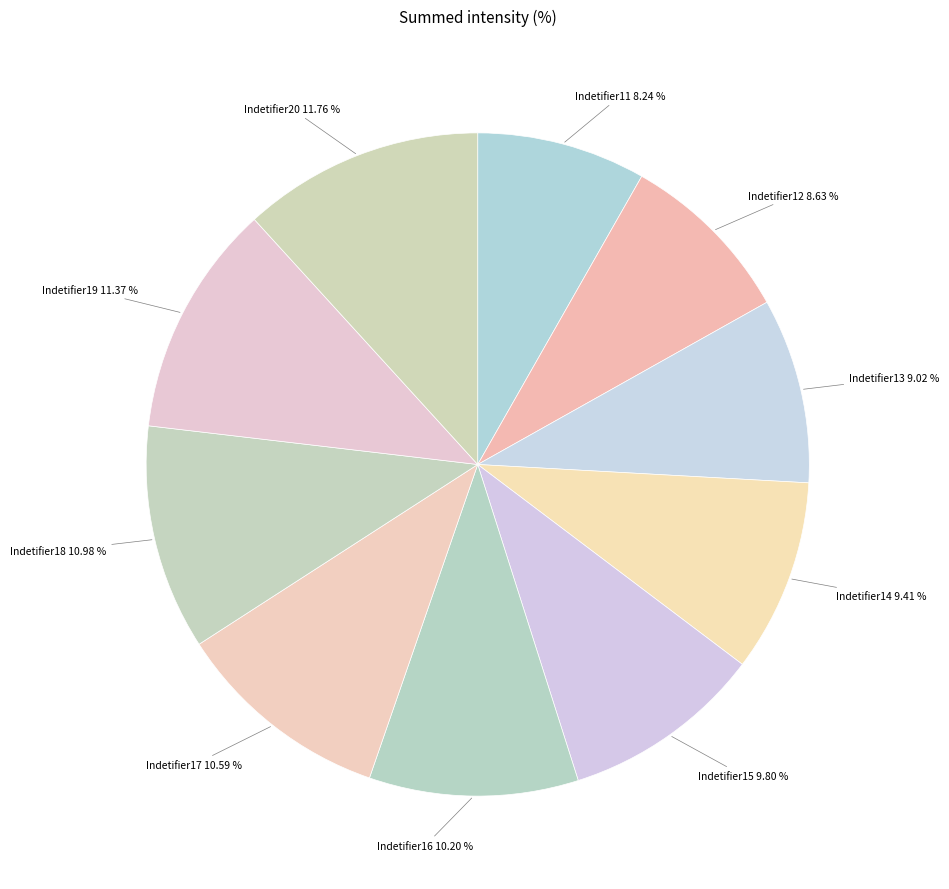

Count the number of slices in the pie.

10